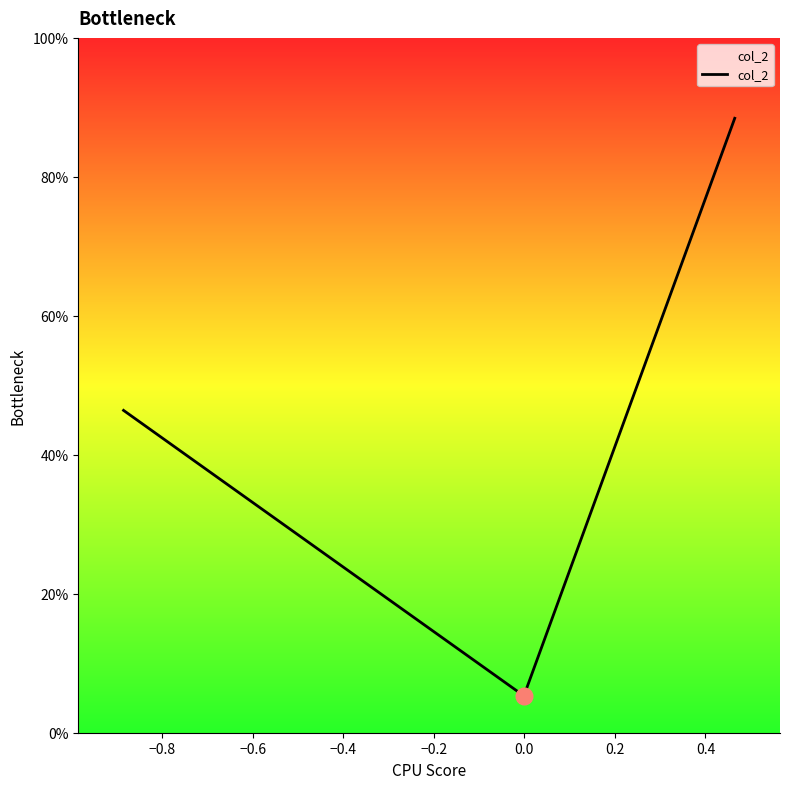

Does the chart display data point markers on the line(s)?

No